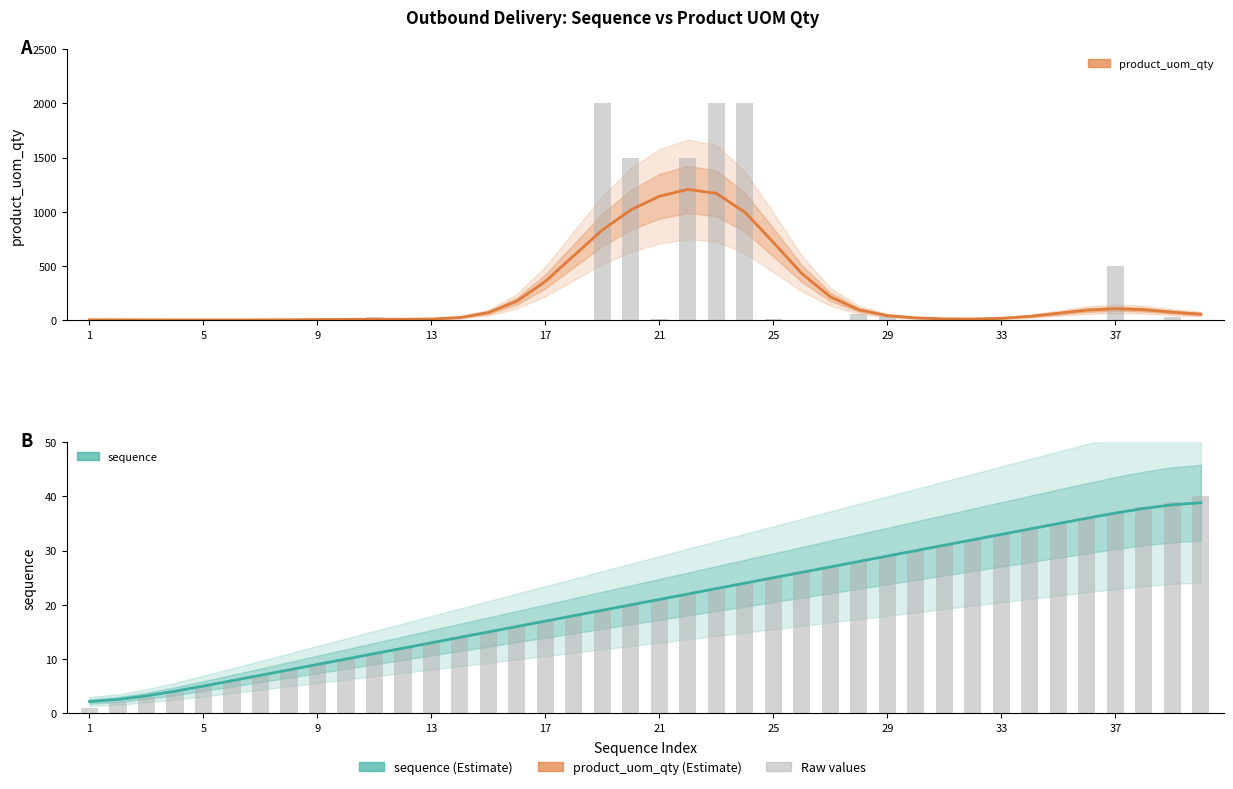

What is the maximum value for sequence?

38.8